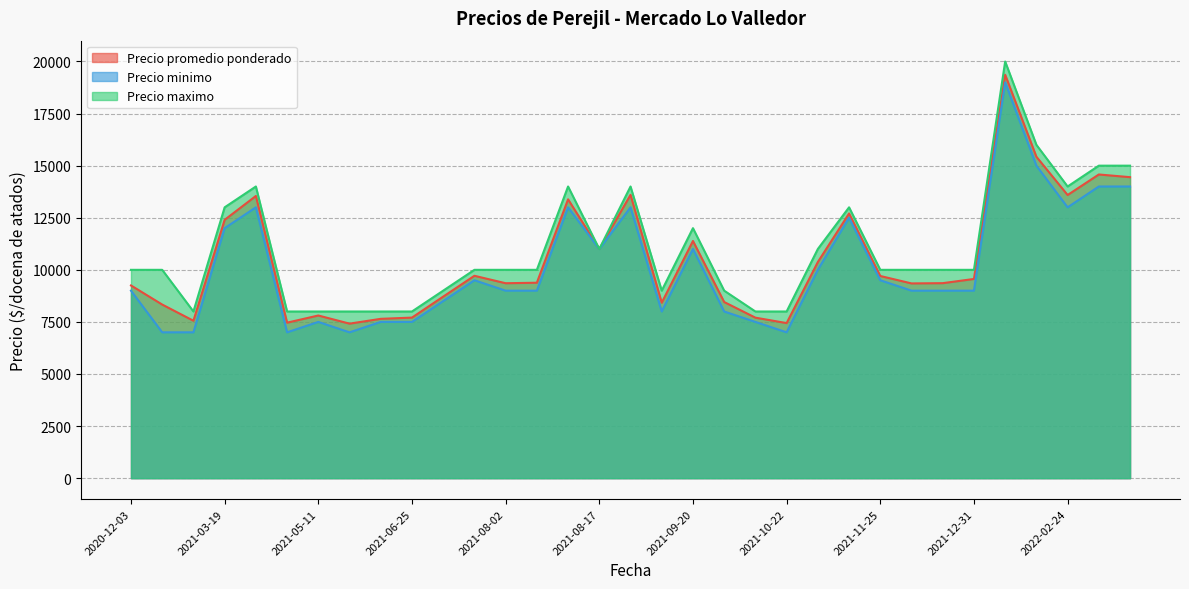

What is the difference between the Precio minimo values at 2021-09-20 and 2022-03-11?

3000